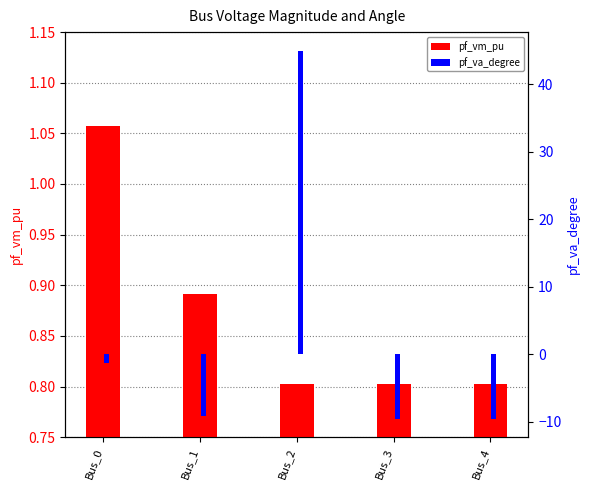

True or false: pf_va_degree has a value of -9.5 at Bus_3.

True